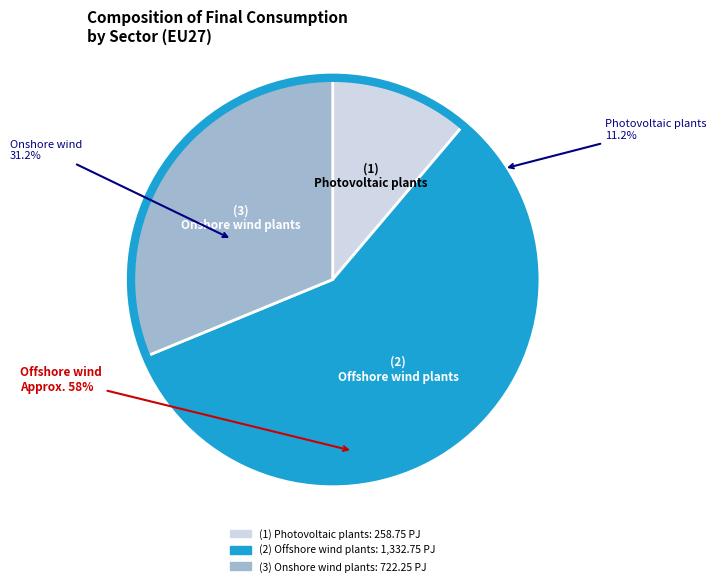

Count the number of slices in the pie.

3